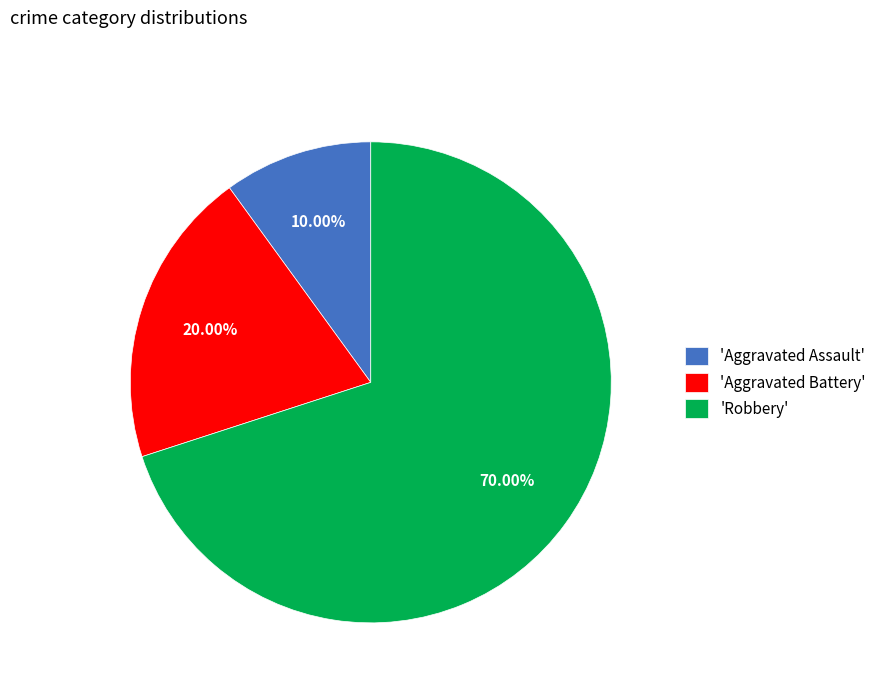

Approximately how many times larger is the value at 'Aggravated Battery' compared to 'Aggravated Assault'?

2.0